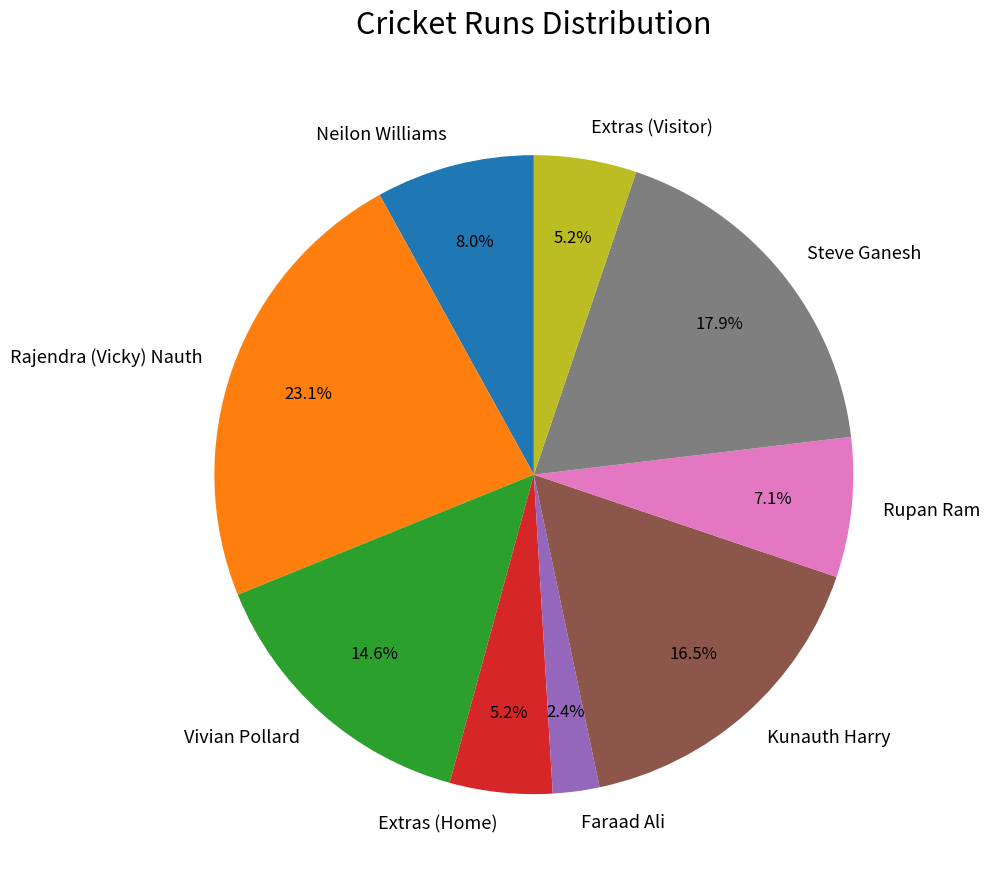

Which category has the biggest portion of the pie?

Rajendra (Vicky) Nauth